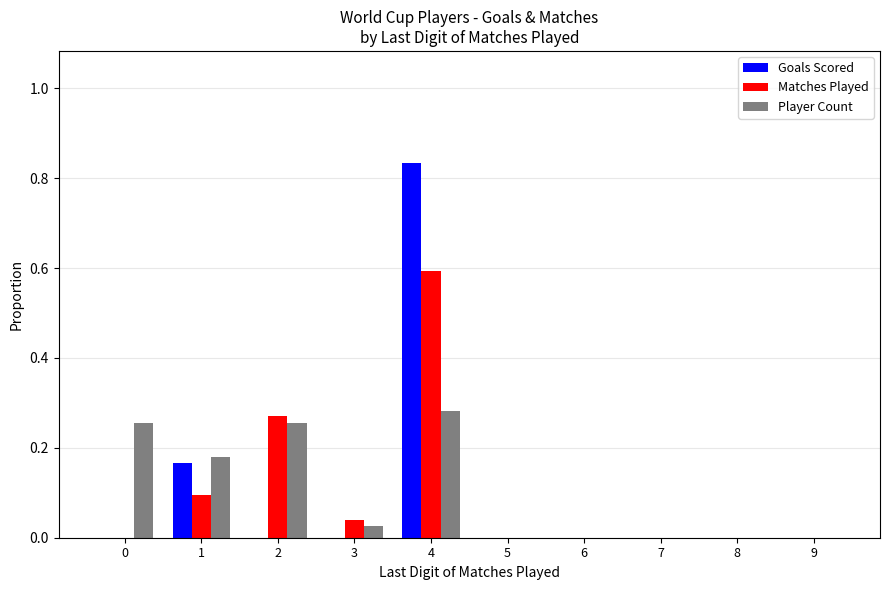

Between 0 and 7, which series saw the biggest shift?

Player Count